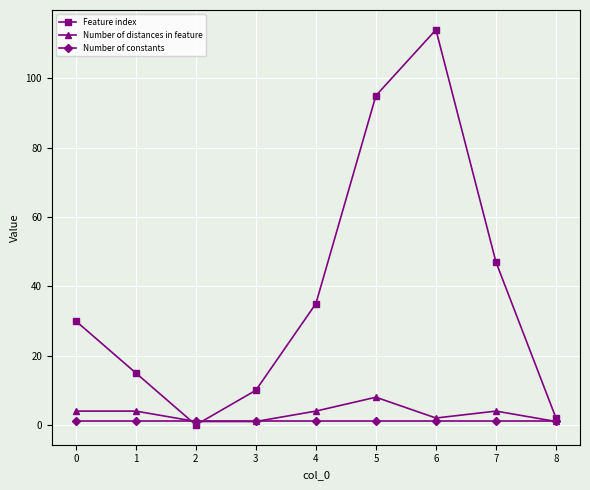

True or false: Feature index has more than 2 interior local peaks.

False